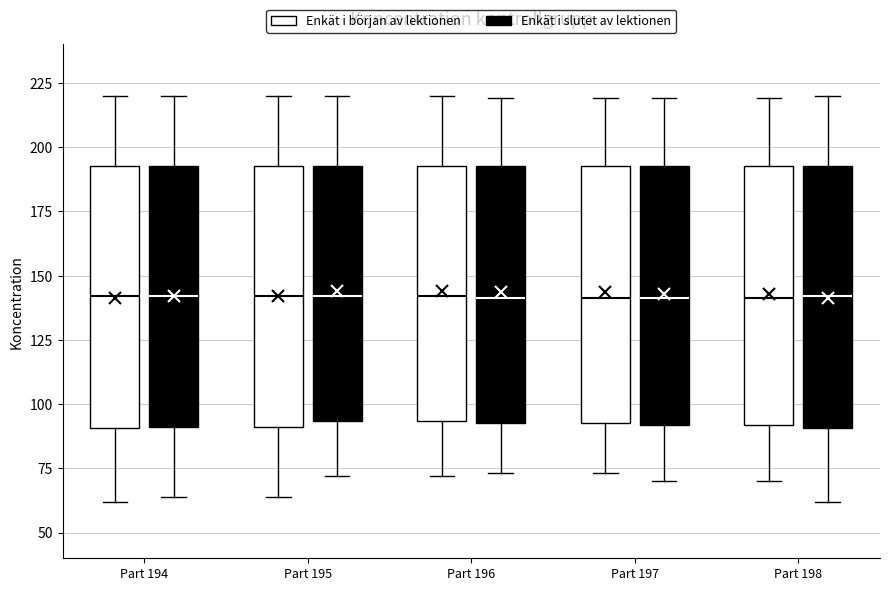

Where does the lower whisker of the box for Part 198 (Enkät i slutet av lektionen) end on the y-axis? The values are not printed on the chart, so give them approximately, as read against the axis.

60